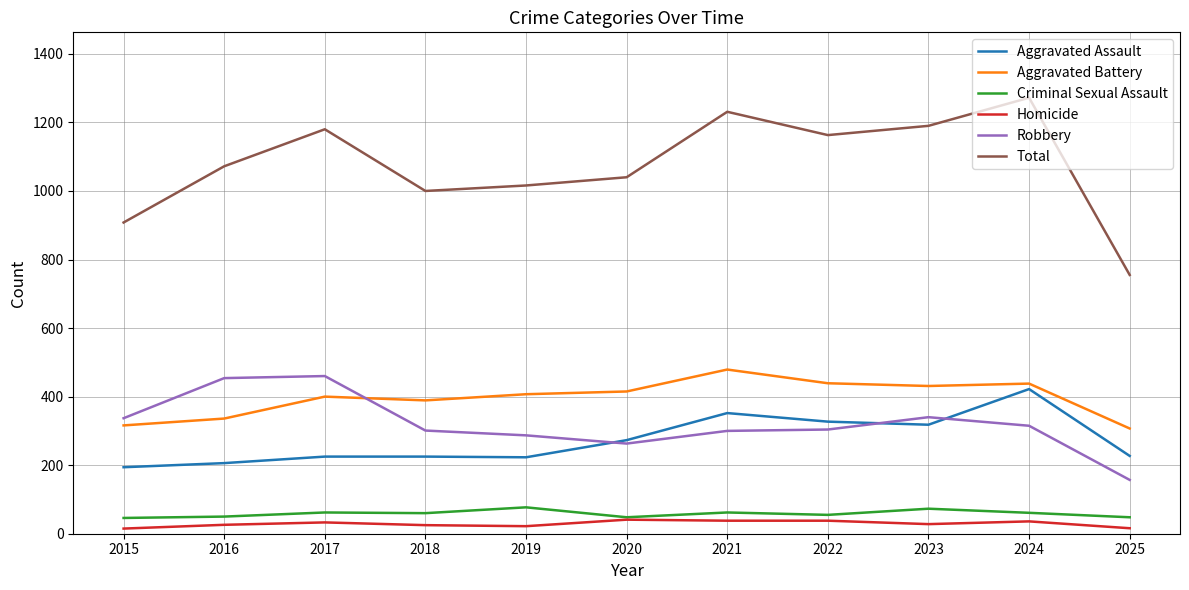

At which category is the sum across all series the highest?

2024